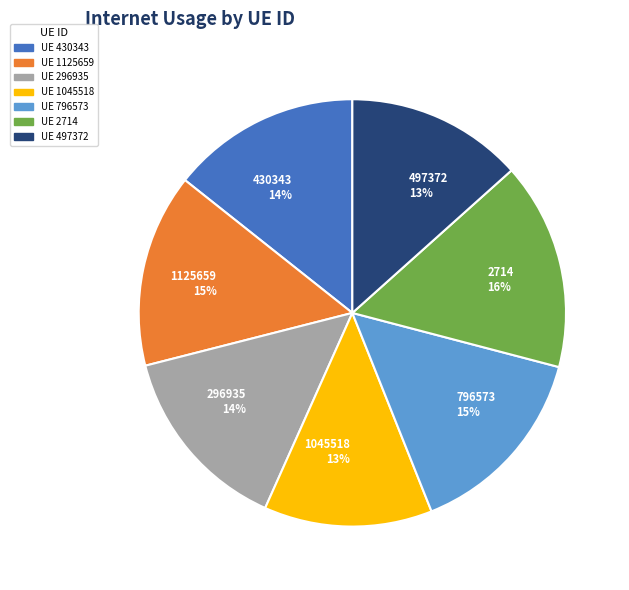

Which has a higher value, 430343 or 2714?

2714